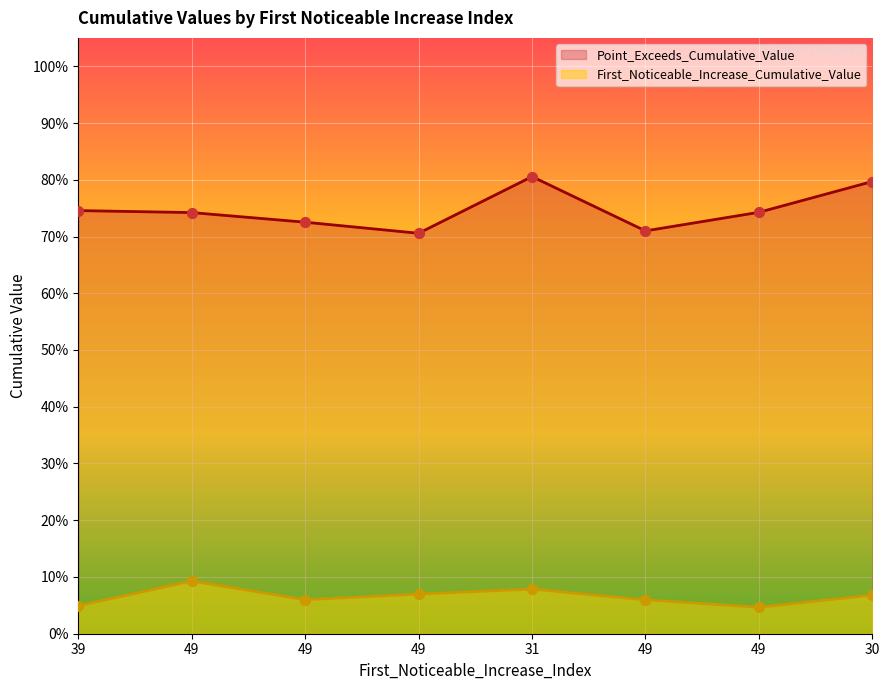

Which series has the largest total across all categories?

Point_Exceeds_Cumulative_Value